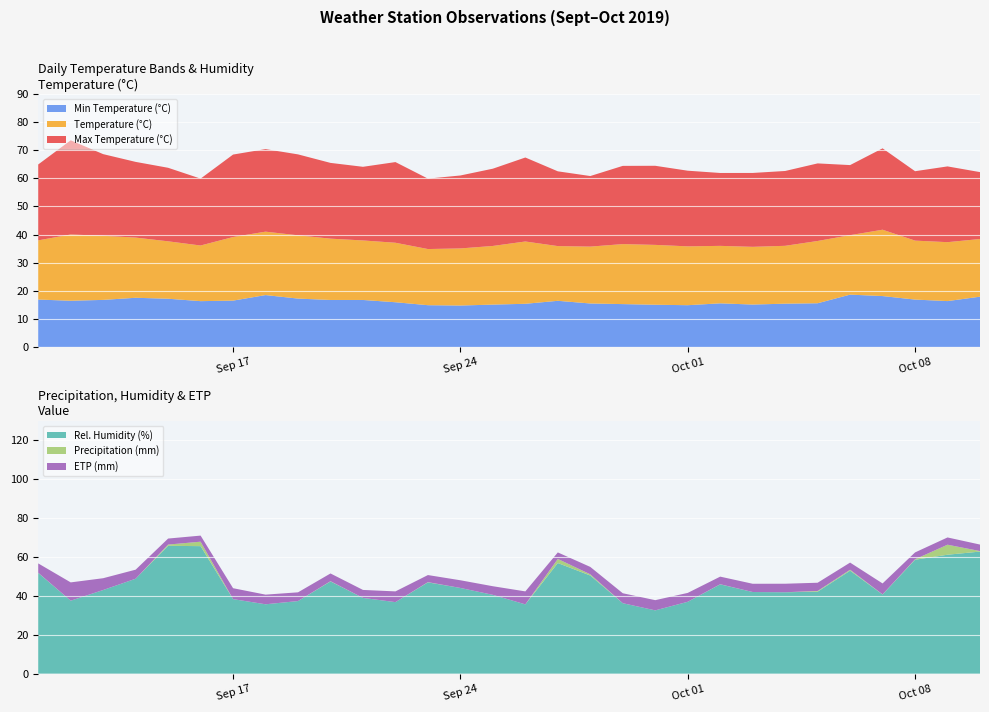

Reading left to right, transcribe all the data shown in this chart.

temperature: 2019-09-11=21.1	2019-09-12=23.6	2019-09-13=22.8	2019-09-14=21.4	2019-09-15=20.4	2019-09-16=19.8	2019-09-17=22.6	2019-09-18=22.6	2019-09-19=22.5	2019-09-20=21.8	2019-09-21=21.2	2019-09-22=21.2	2019-09-23=20.0	2019-09-24=20.3	2019-09-25=20.9	2019-09-26=22.2	2019-09-27=19.5	2019-09-28=20.2	2019-09-29=21.4	2019-09-30=21.3	2019-10-01=20.9	2019-10-02=20.5	2019-10-03=20.6	2019-10-04=20.6	2019-10-05=22.2	2019-10-06=21.2	2019-10-07=23.6	2019-10-08=21.0	2019-10-09=21.0	2019-10-10=20.5
max_temperature: 2019-09-11=27.0	2019-09-12=33.5	2019-09-13=29.1	2019-09-14=26.9	2019-09-15=26.2	2019-09-16=23.8	2019-09-17=29.4	2019-09-18=29.4	2019-09-19=28.8	2019-09-20=27.0	2019-09-21=26.2	2019-09-22=28.7	2019-09-23=25.1	2019-09-24=26.0	2019-09-25=27.5	2019-09-26=29.9	2019-09-27=26.6	2019-09-28=25.1	2019-09-29=27.9	2019-09-30=28.2	2019-10-01=26.9	2019-10-02=25.9	2019-10-03=26.3	2019-10-04=26.6	2019-10-05=27.6	2019-10-06=24.9	2019-10-07=29.0	2019-10-08=24.7	2019-10-09=27.0	2019-10-10=23.8
min_temperature: 2019-09-11=16.9	2019-09-12=16.4	2019-09-13=16.7	2019-09-14=17.5	2019-09-15=17.1	2019-09-16=16.3	2019-09-17=16.5	2019-09-18=18.4	2019-09-19=17.2	2019-09-20=16.7	2019-09-21=16.7	2019-09-22=15.9	2019-09-23=14.8	2019-09-24=14.7	2019-09-25=15.1	2019-09-26=15.3	2019-09-27=16.4	2019-09-28=15.5	2019-09-29=15.2	2019-09-30=15.0	2019-10-01=14.8	2019-10-02=15.5	2019-10-03=15.1	2019-10-04=15.4	2019-10-05=15.5	2019-10-06=18.6	2019-10-07=18.1	2019-10-08=16.9	2019-10-09=16.3	2019-10-10=17.9
precipitation: 2019-09-11=0.1	2019-09-12=0.0	2019-09-13=0.0	2019-09-14=0.0	2019-09-15=0.6	2019-09-16=2.3	2019-09-17=0.0	2019-09-18=0.0	2019-09-19=0.0	2019-09-20=0.1	2019-09-21=0.0	2019-09-22=0.0	2019-09-23=0.1	2019-09-24=0.0	2019-09-25=0.0	2019-09-26=0.0	2019-09-27=2.1	2019-09-28=0.6	2019-09-29=0.0	2019-09-30=0.0	2019-10-01=0.0	2019-10-02=0.1	2019-10-03=0.0	2019-10-04=0.0	2019-10-05=0.4	2019-10-06=0.5	2019-10-07=0.1	2019-10-08=0.2	2019-10-09=5.2	2019-10-10=0.3
rel_humidity: 2019-09-11=51.8	2019-09-12=37.5	2019-09-13=43.0	2019-09-14=48.8	2019-09-15=65.7	2019-09-16=65.6	2019-09-17=38.3	2019-09-18=35.7	2019-09-19=37.3	2019-09-20=47.4	2019-09-21=38.9	2019-09-22=36.8	2019-09-23=46.9	2019-09-24=44.1	2019-09-25=40.5	2019-09-26=35.6	2019-09-27=56.9	2019-09-28=50.5	2019-09-29=36.2	2019-09-30=32.5	2019-10-01=36.9	2019-10-02=45.9	2019-10-03=42.0	2019-10-04=41.9	2019-10-05=42.1	2019-10-06=53.0	2019-10-07=40.7	2019-10-08=58.6	2019-10-09=61.1	2019-10-10=62.8
etp: 2019-09-11=4.8	2019-09-12=9.4	2019-09-13=6.1	2019-09-14=4.7	2019-09-15=3.1	2019-09-16=3.1	2019-09-17=5.6	2019-09-18=5.0	2019-09-19=4.5	2019-09-20=4.0	2019-09-21=4.1	2019-09-22=5.5	2019-09-23=3.6	2019-09-24=4.0	2019-09-25=4.4	2019-09-26=6.7	2019-09-27=3.4	2019-09-28=3.8	2019-09-29=5.1	2019-09-30=5.2	2019-10-01=4.6	2019-10-02=3.9	2019-10-03=4.2	2019-10-04=4.4	2019-10-05=4.2	2019-10-06=3.7	2019-10-07=5.6	2019-10-08=3.5	2019-10-09=3.7	2019-10-10=3.3